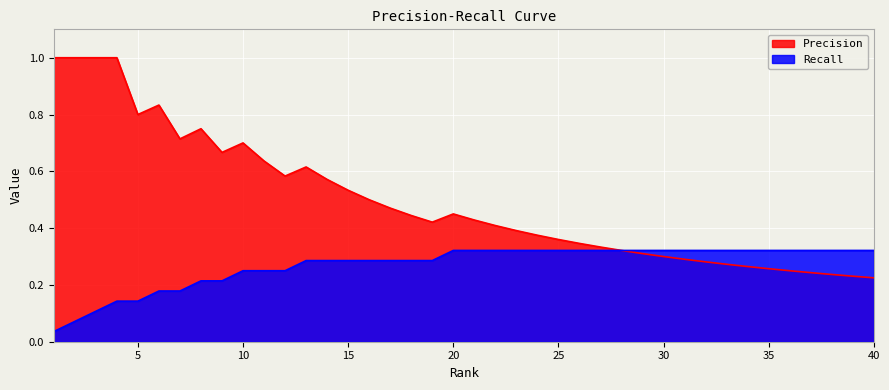

Which series has the largest total across all categories?

Precision